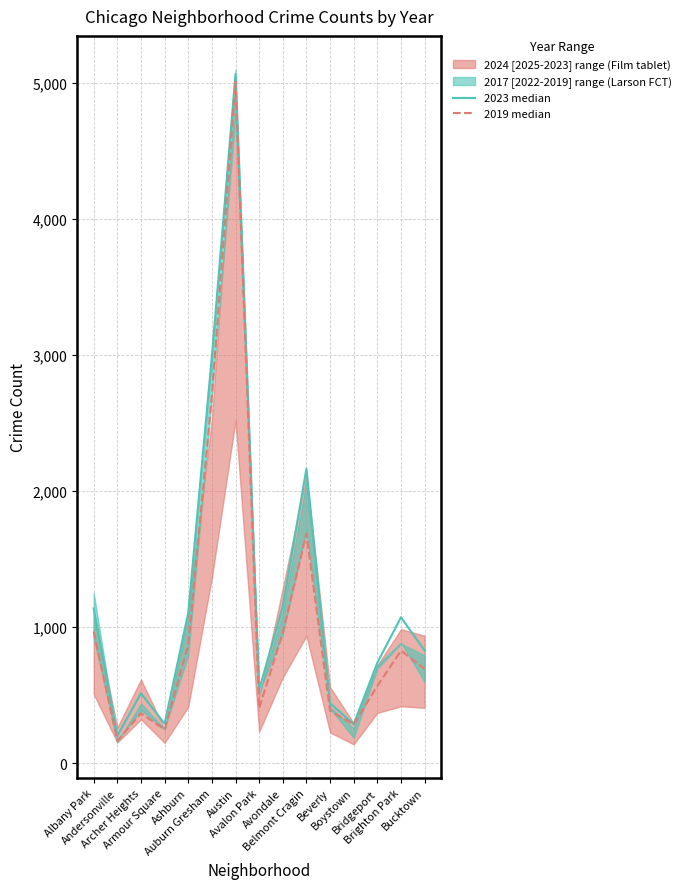

What position from the left is Beverly?

11